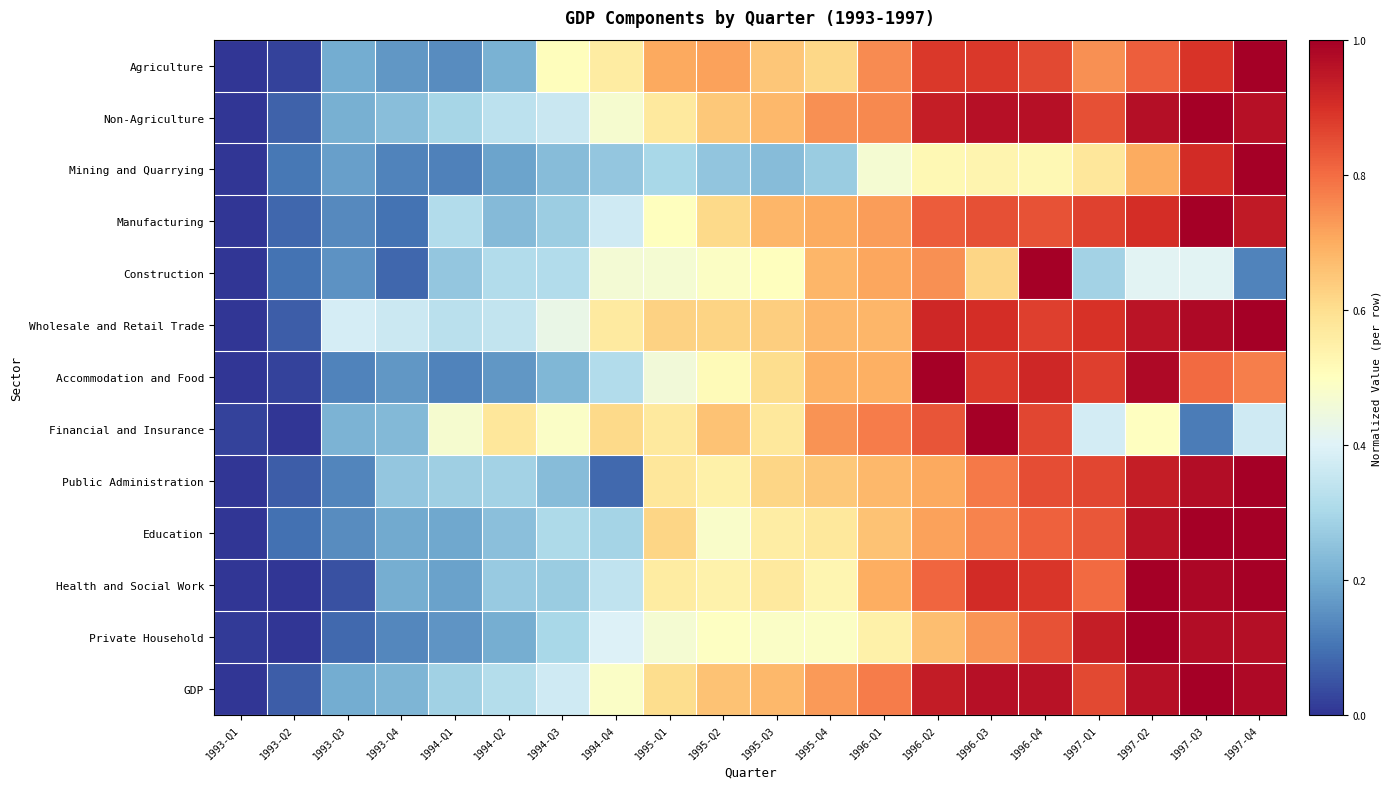

List the series in order of their peak value, highest first.

Agriculture, Non-Agriculture, Mining and Quarrying, Manufacturing, Construction, Wholesale and Retail Trade, Accommodation and Food, Financial and Insurance, Public Administration, Education, Health and Social Work, Private Household, GDP